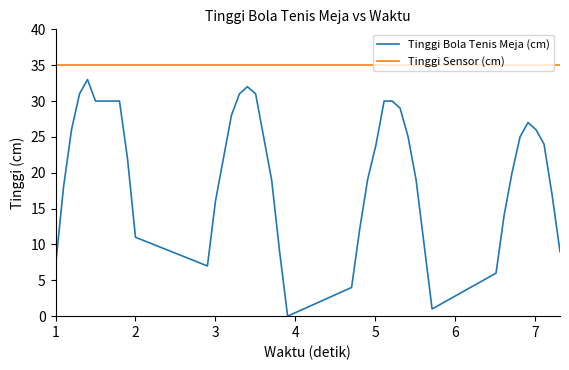

Which series has the largest total across all categories?

Tinggi Sensor (cm)